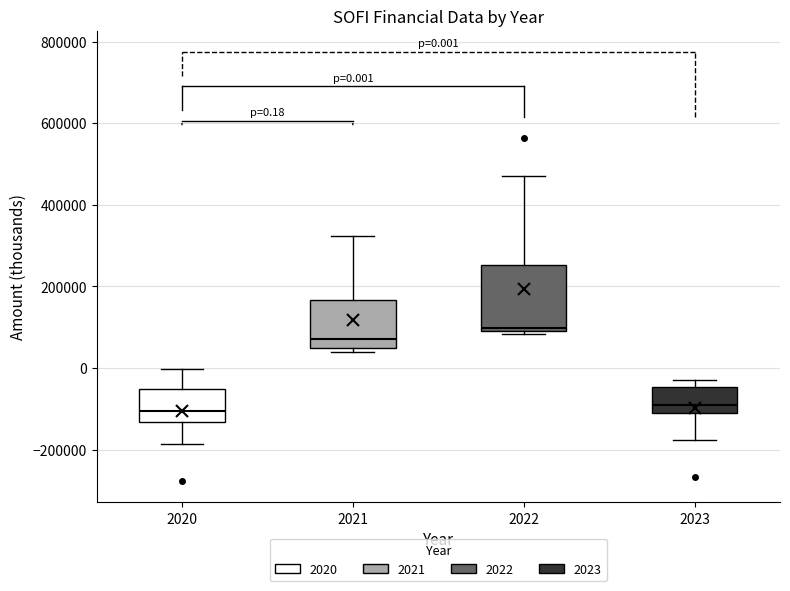

Which box is the tallest, from its lower edge to its upper edge?

2022